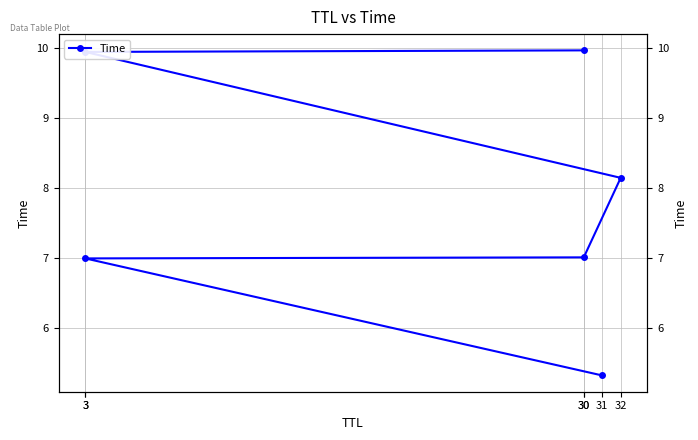

What is the average value?

7.9